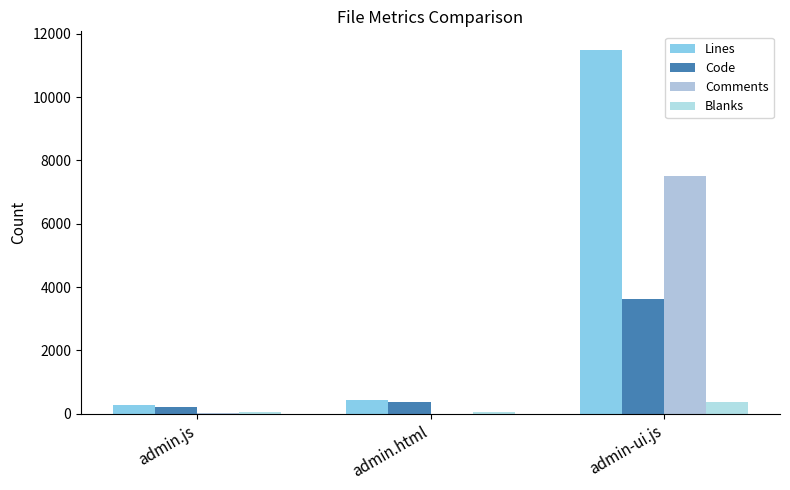

How many series are shown in this chart?

4